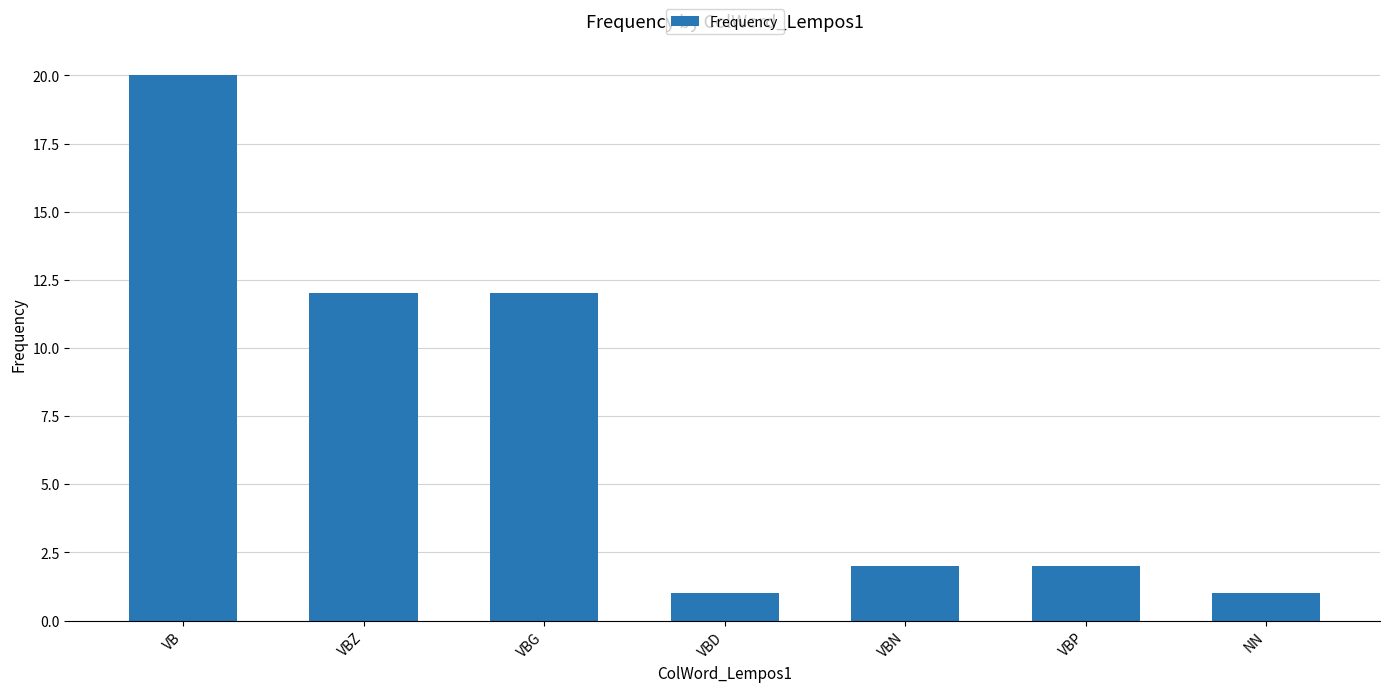

What is the greatest value displayed?

20